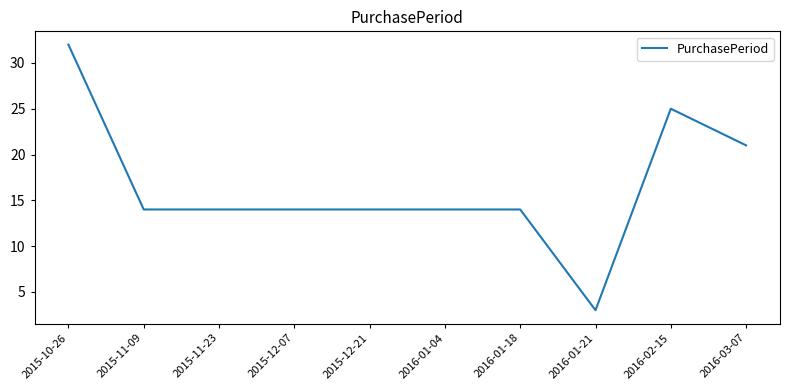

What is the smallest value displayed?

3